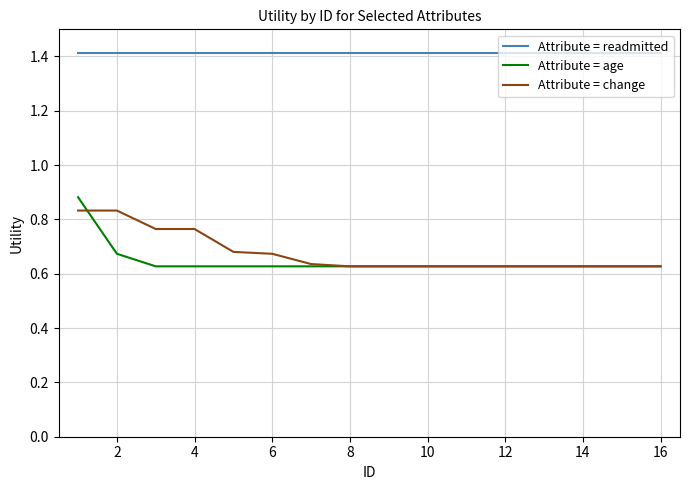

Is this an area chart (filled region under the line)?

No